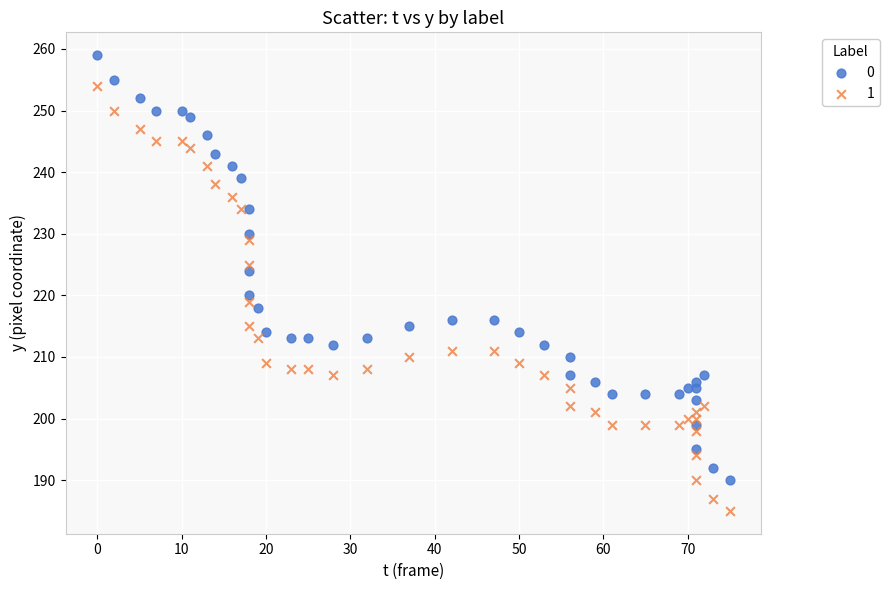

What are all the series names shown in the legend?

0, 1